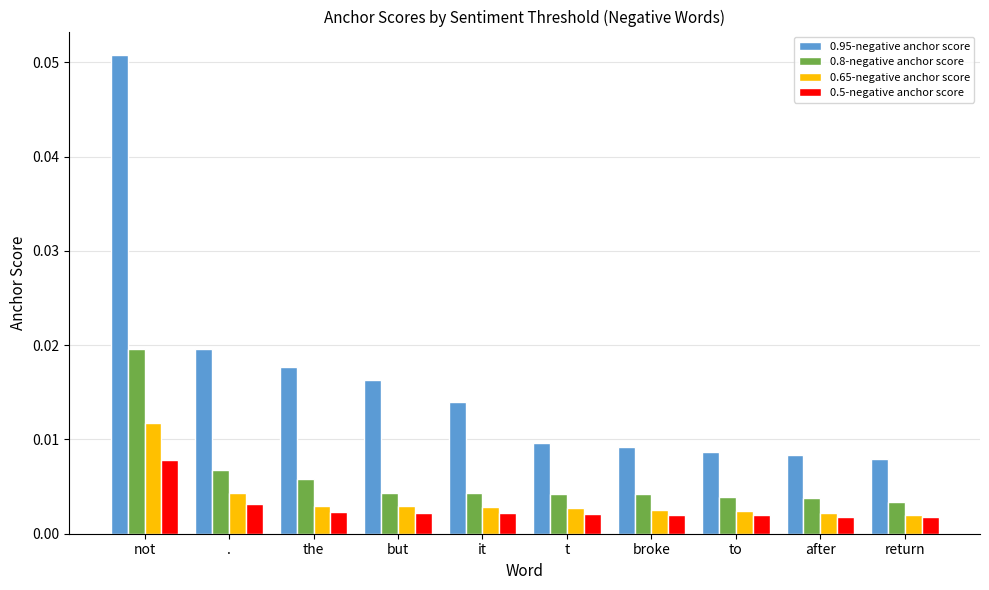

Between . and broke, which series saw the biggest shift?

0.95-negative anchor score